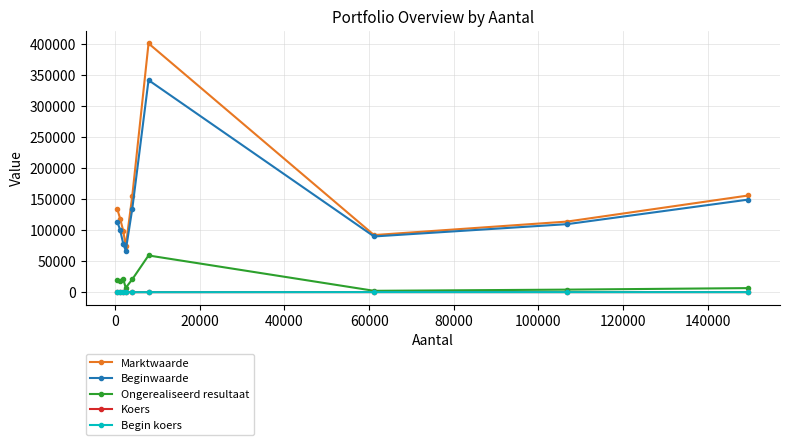

What is the value of the Beginwaarde point at the 3rd from the left?

77798.0